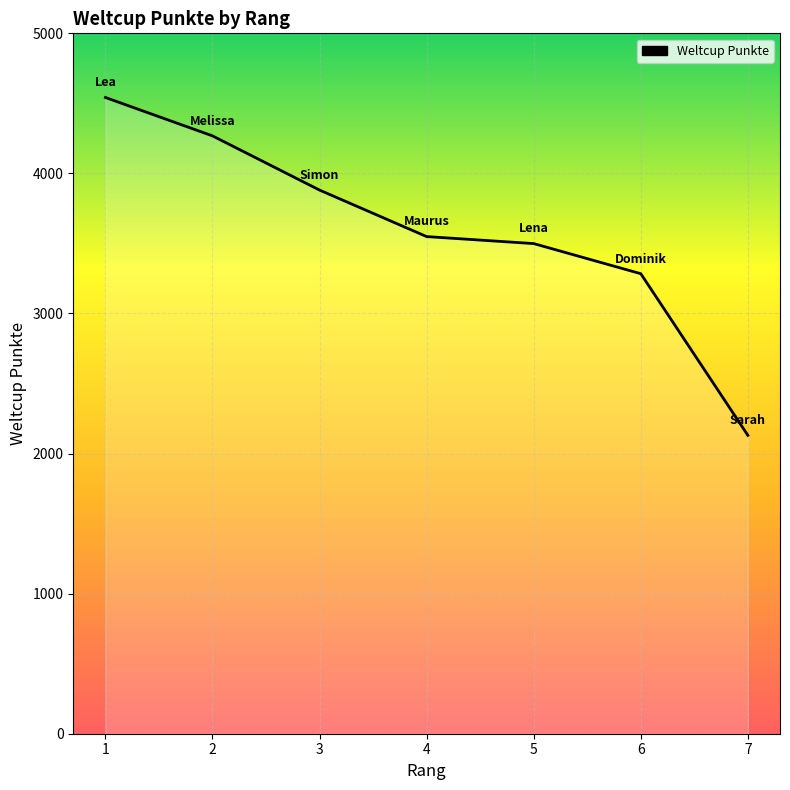

What is the change in value from 4 to 5?

-50